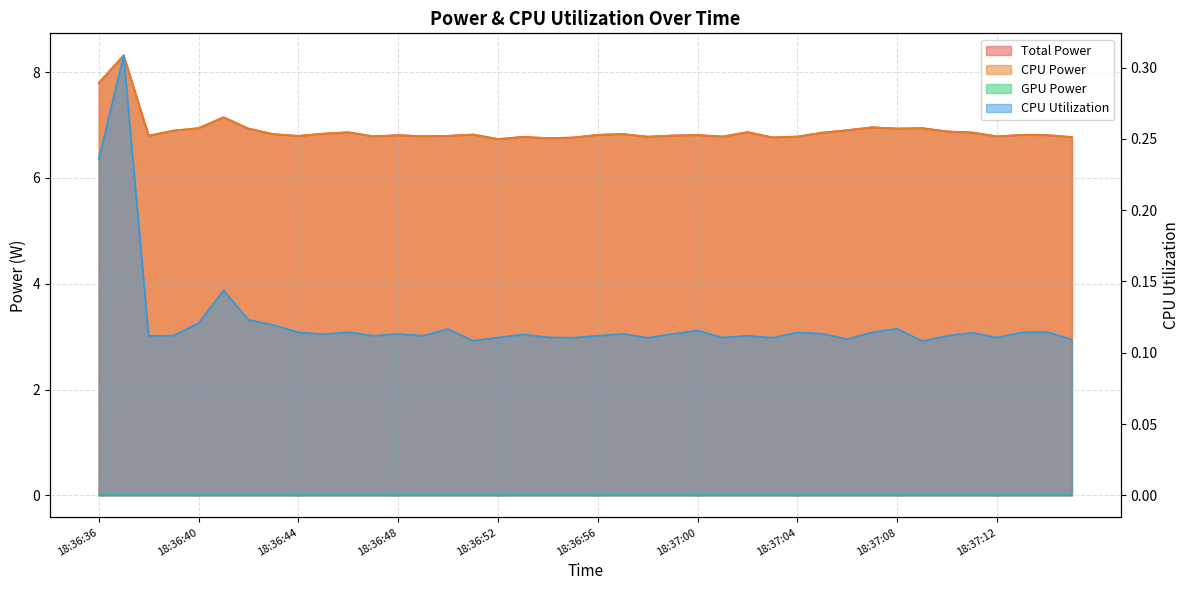

At which category does the chart reach its minimum across all series?

18:37:09